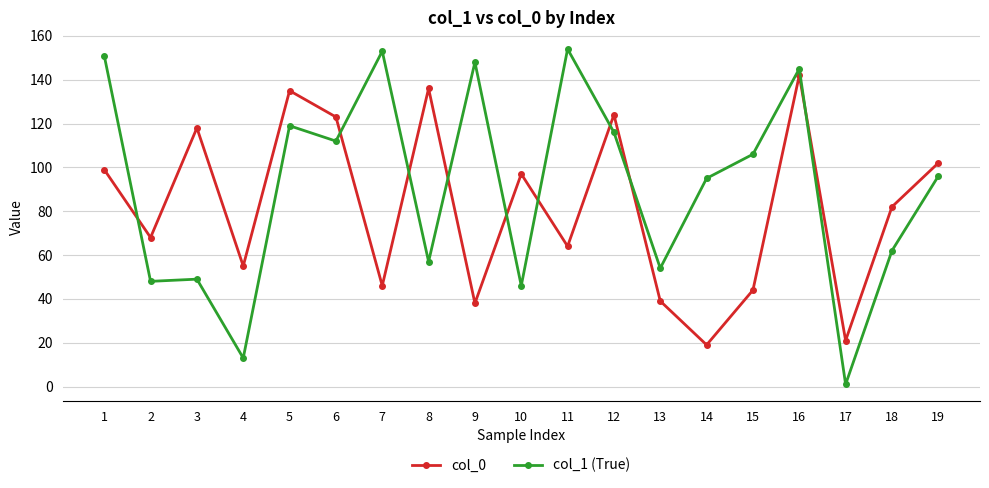

Reading right to left, what are all the values shown in this chart?

col_0: 102	82	21	142	44	19	39	124	64	97	38	136	46	123	135	55	118	68	99
col_1 (True): 96	62	1	145	106	95	54	116	154	46	148	57	153	112	119	13	49	48	151